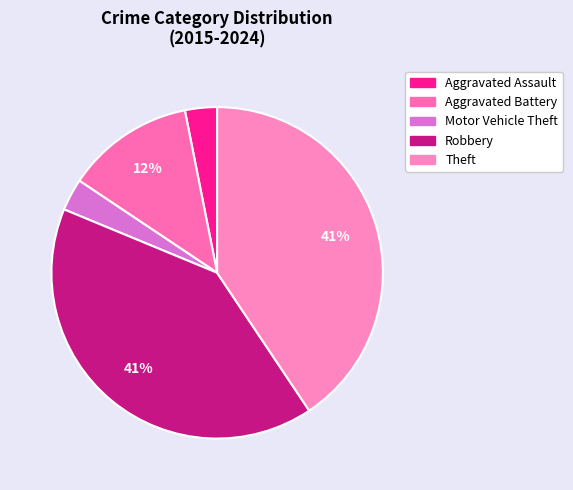

To the nearest percent, what is the difference between the Aggravated Assault and Theft slice percentages?

38%